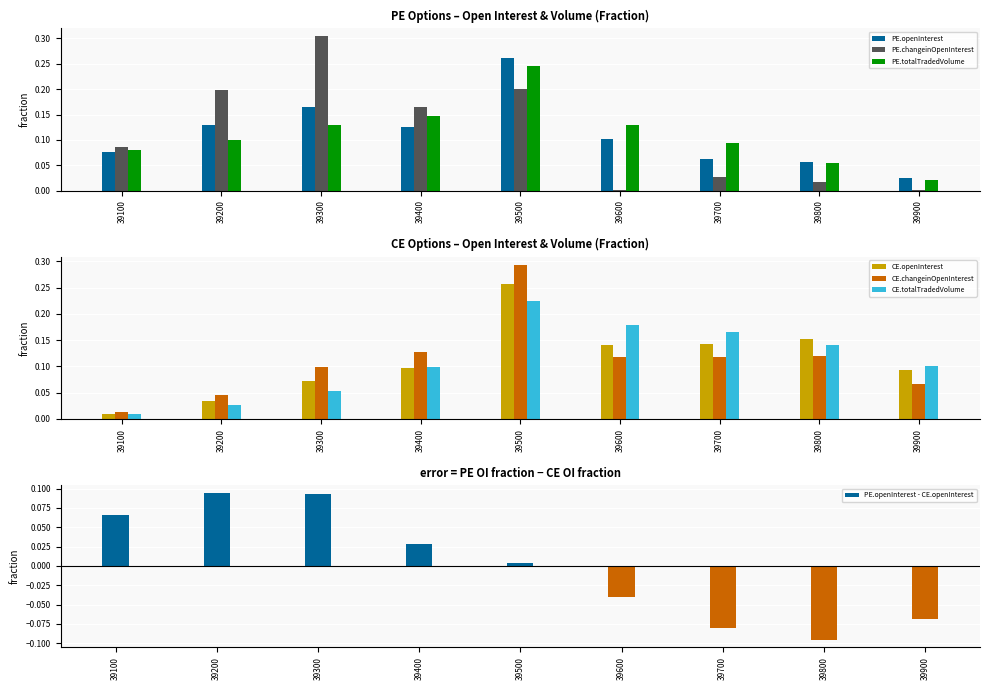

The CE.changeinOpenInterest series shows 0.0 at 39400. True or false?

False